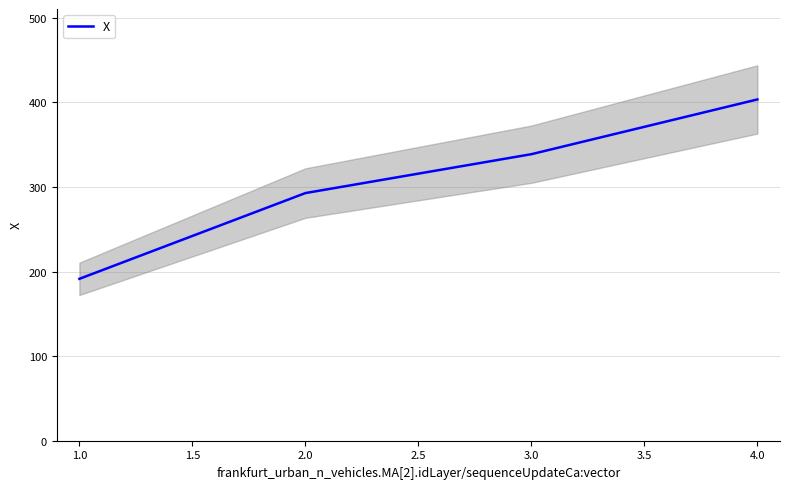

True or false: X has more than 1 points higher than both neighbors.

False